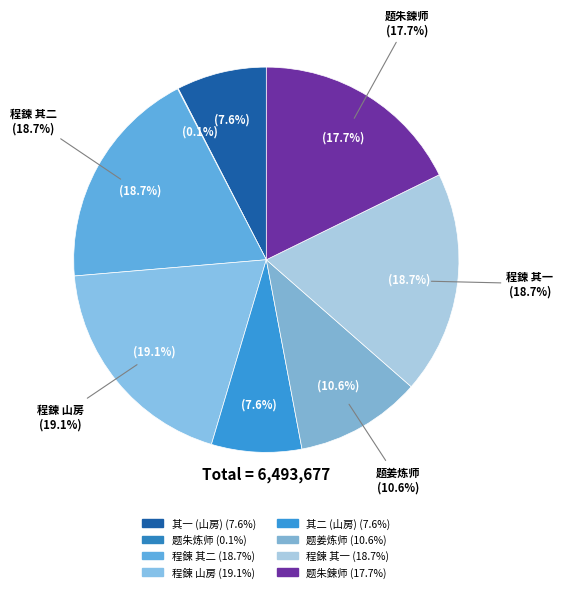

To the nearest percent, what is the difference between the 春山程鍊师山房 其一 and 题姜炼师山房有怀赵伯友郑同夫二首 其二 slice percentages?

11%